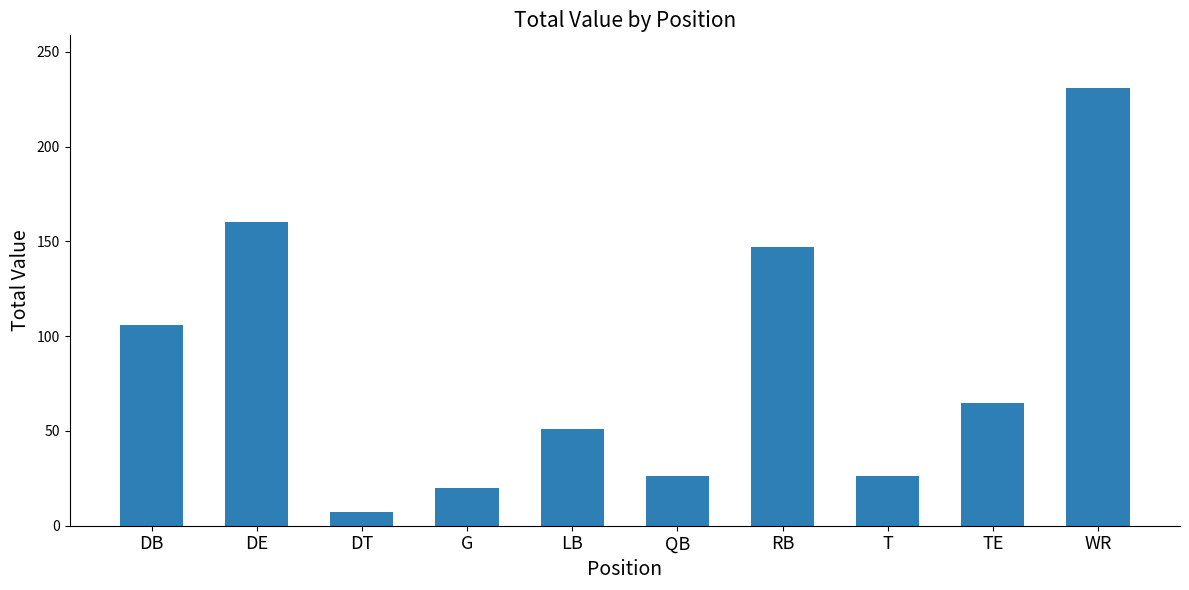

Approximately how many times larger is the value at TE compared to RB?

0.4